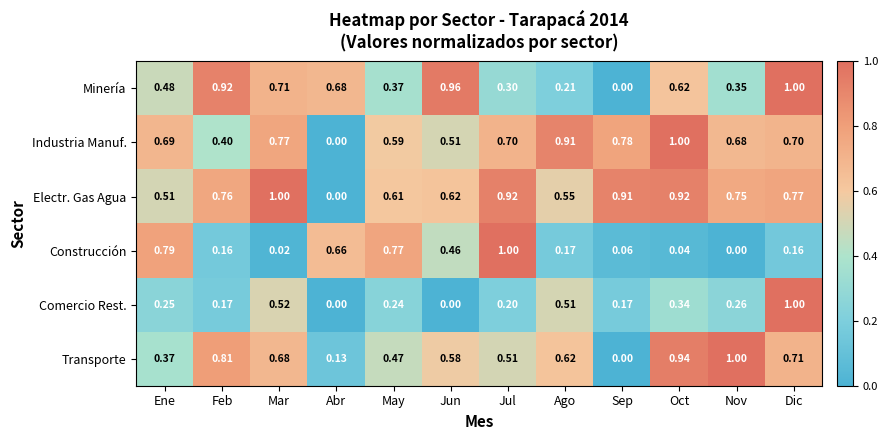

Between Ene and Mar, which series saw the biggest shift?

Construcción